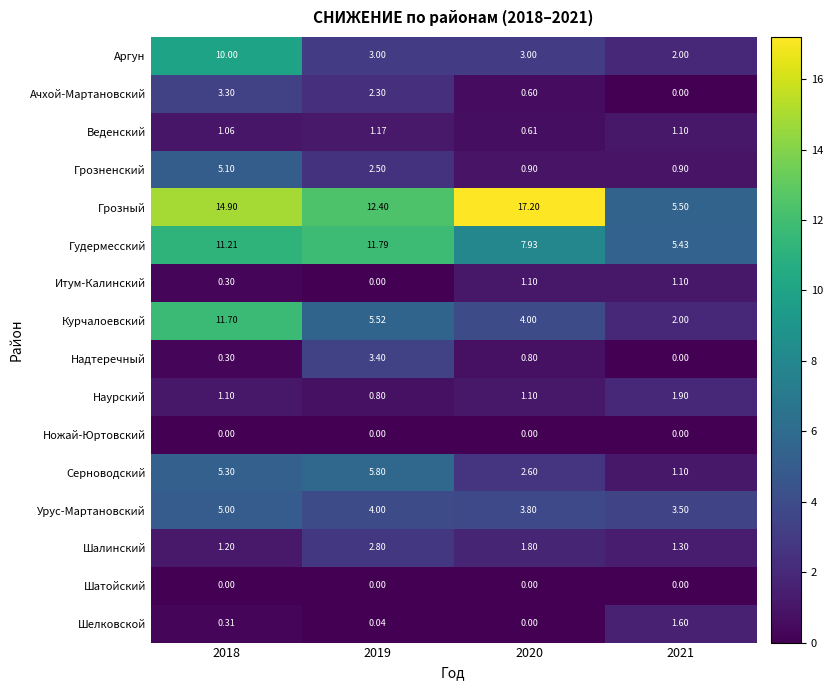

Which series has the largest range (max minus min)?

Грозный